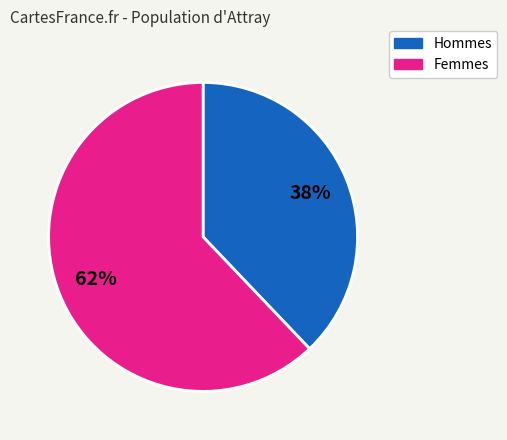

What is the ratio of the value at Hommes to the value at Femmes?

0.6